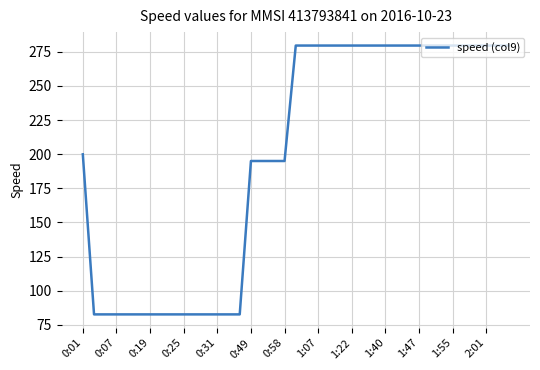

What is the greatest value displayed?

279.6